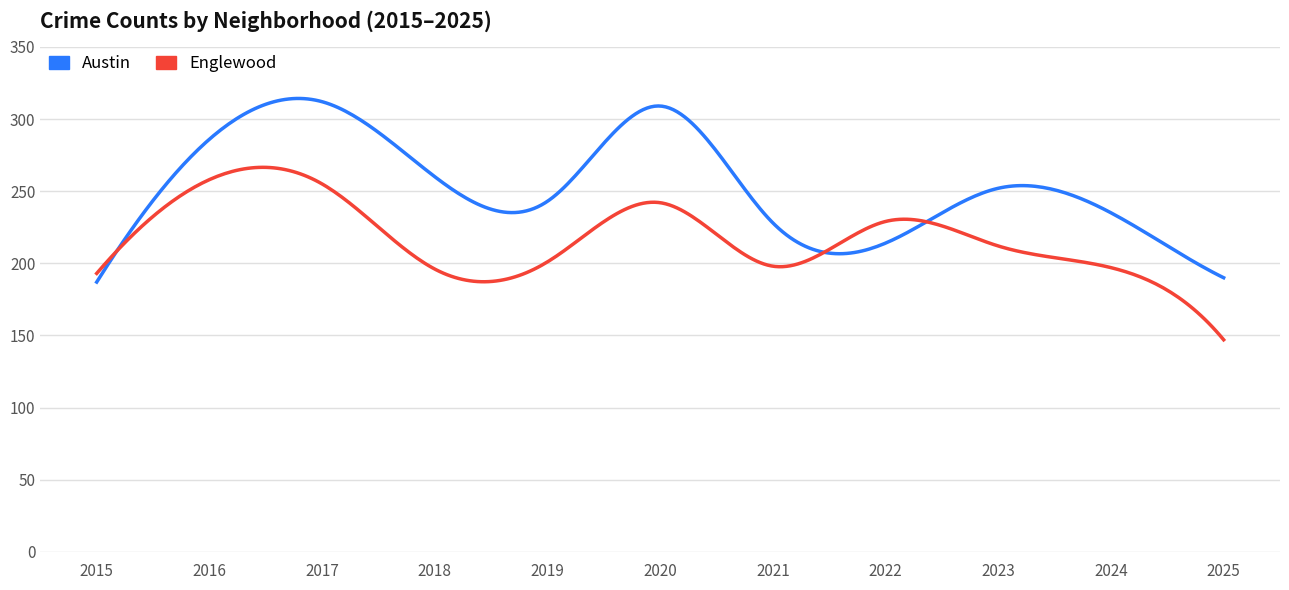

Which series has the widest spread of values?

Austin